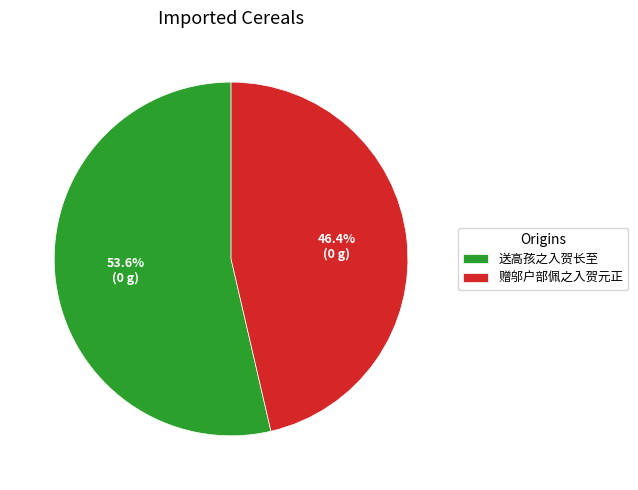

How many slices are in this pie chart?

2